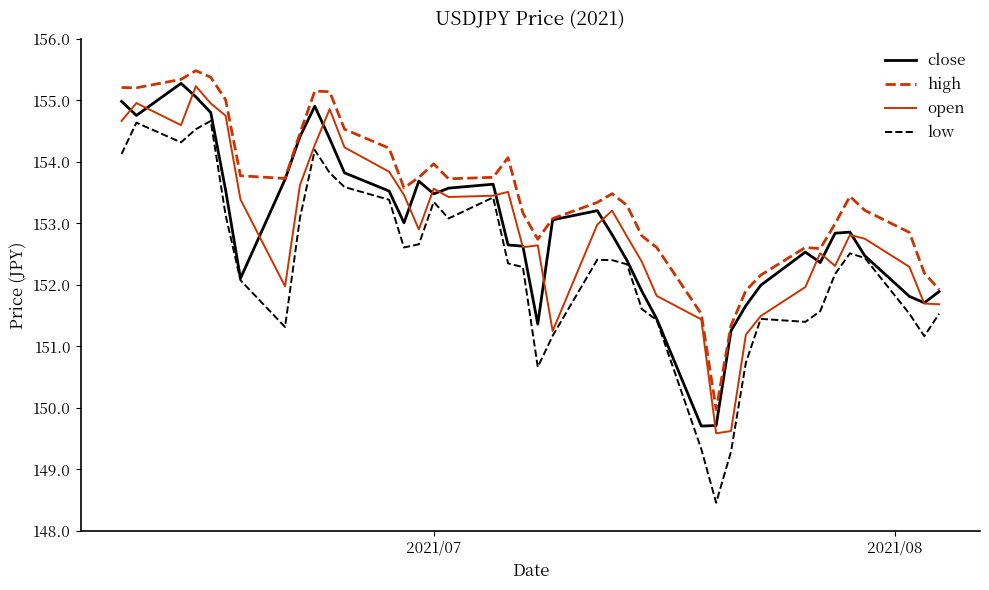

What is the maximum value for high?

155.5